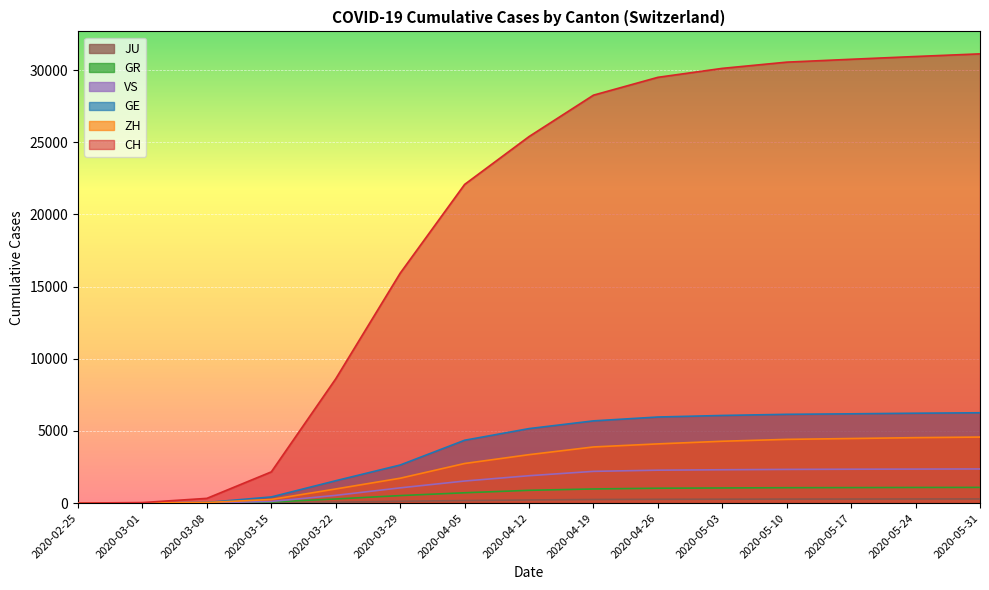

Which series has the largest total across all categories?

CH